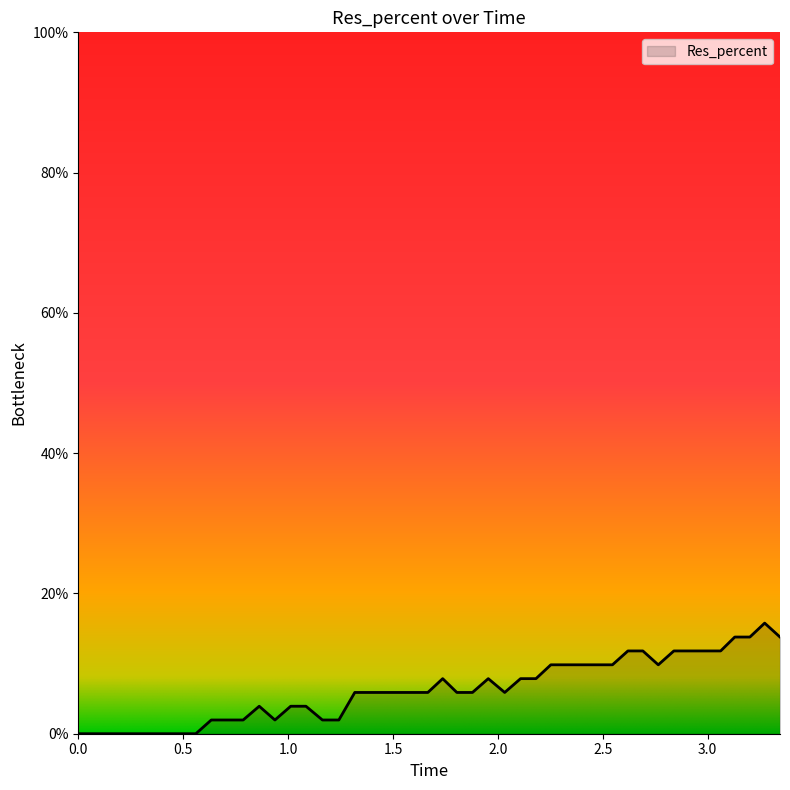

What is the maximum value shown in the chart?

15.8